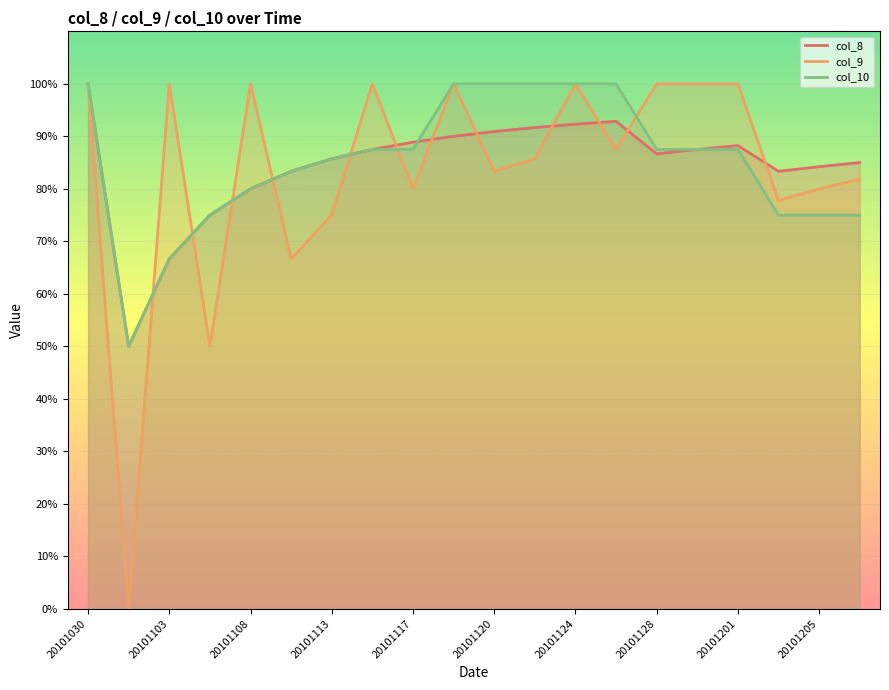

What is the average value of the col_10 series?

0.9